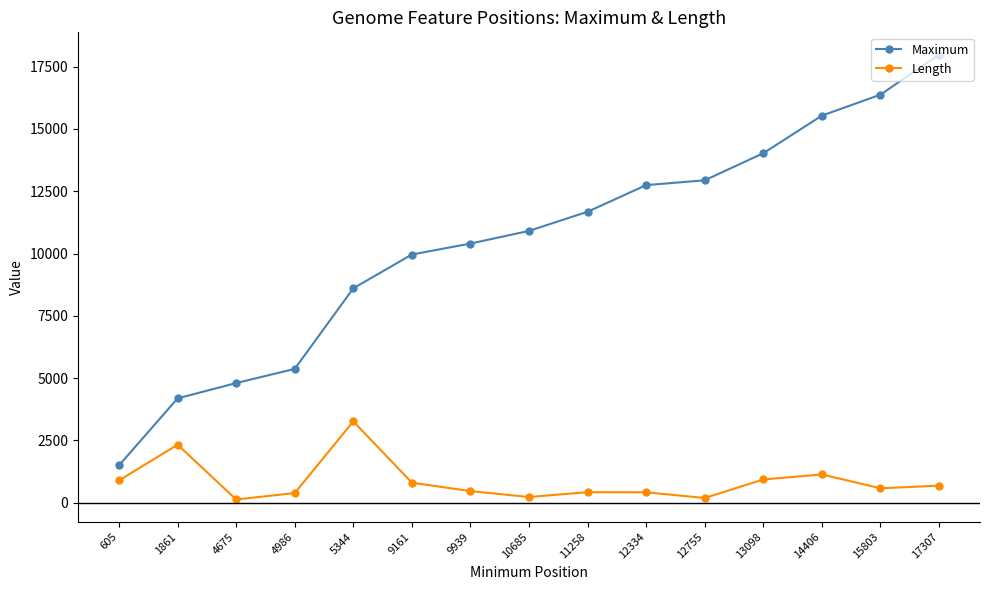

The value of Length at 5344 is 903. True or false?

False